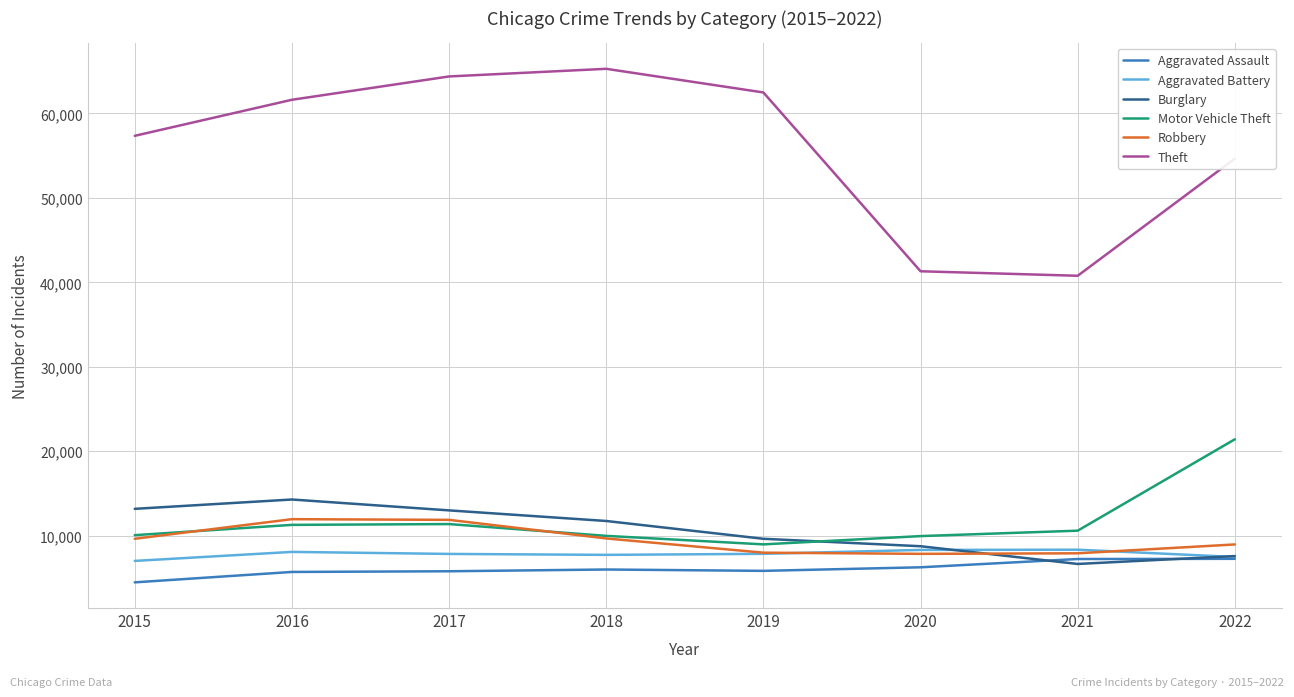

Which series has the largest range (max minus min)?

Theft